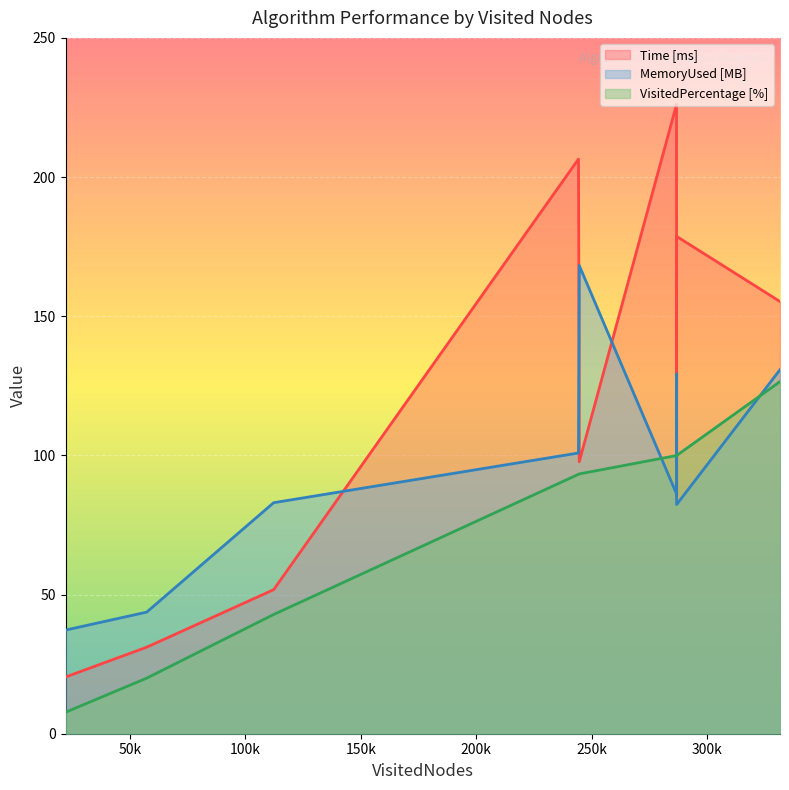

How many data points in Time [ms] are above 124?

5